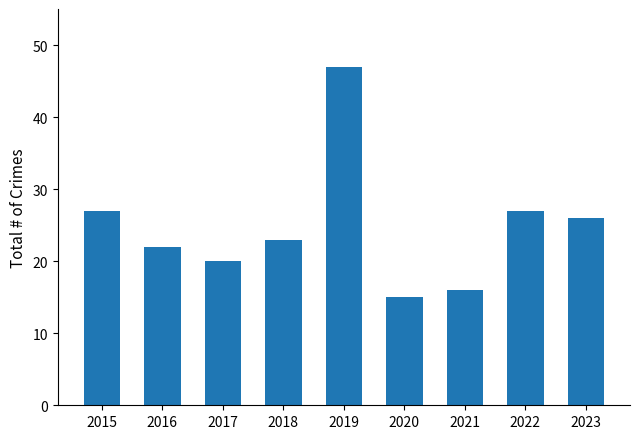

What is the sum of all values?

223